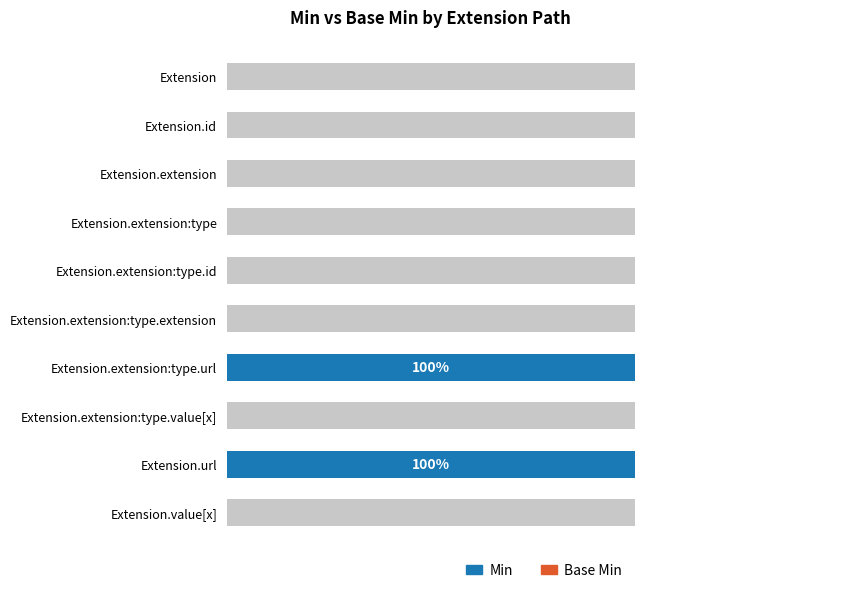

How many distinct data groups are displayed?

2